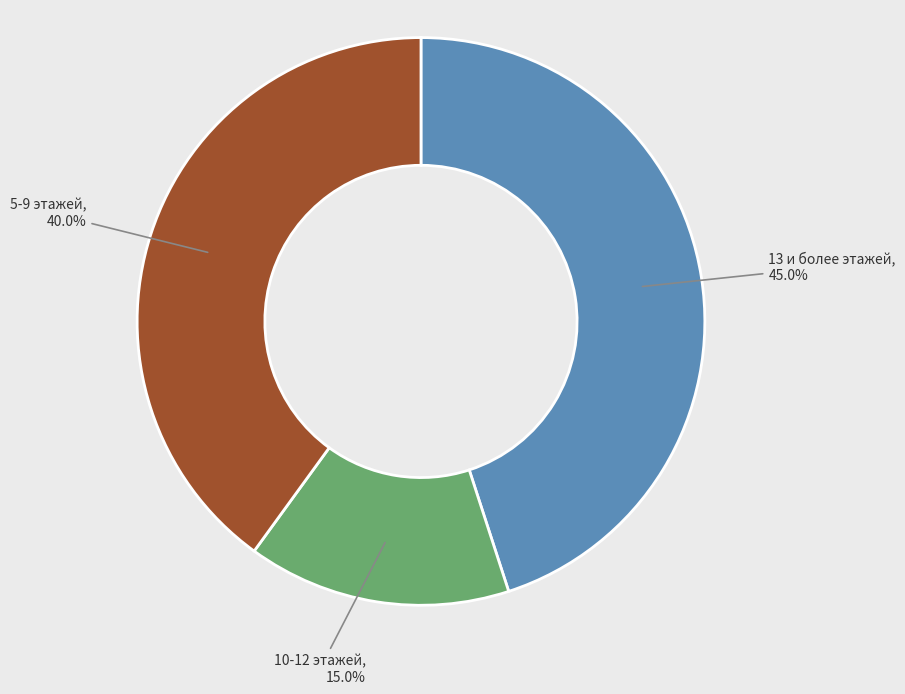

Does 13 и более этажей represent more than half of the total?

No